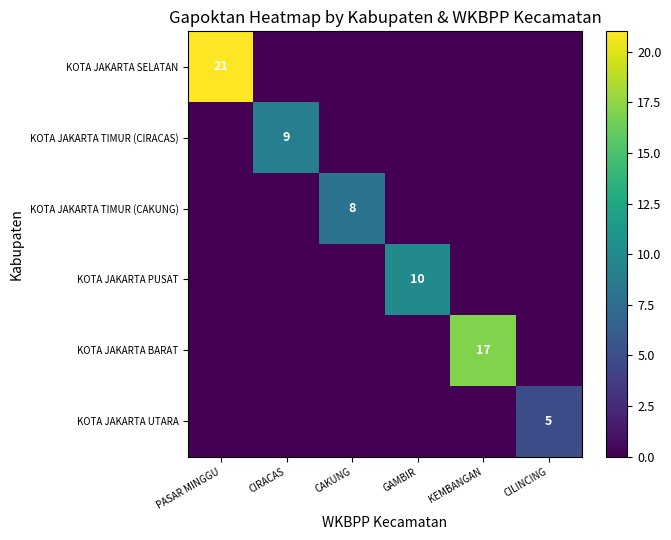

What is the total value across all series at CAKUNG?

8